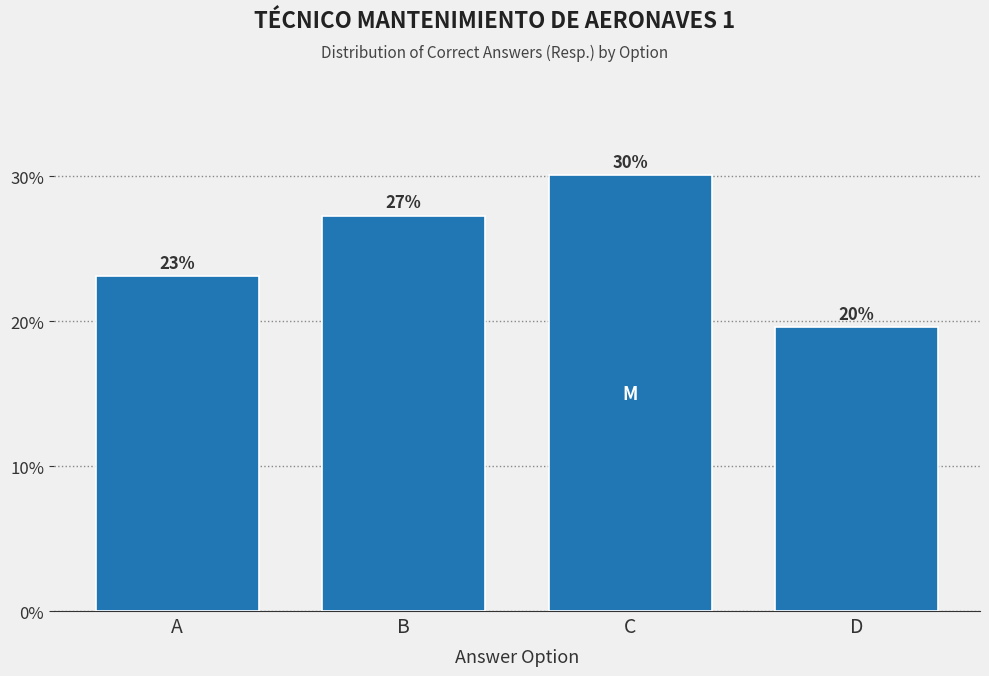

At which label is the value closest to 24?

A